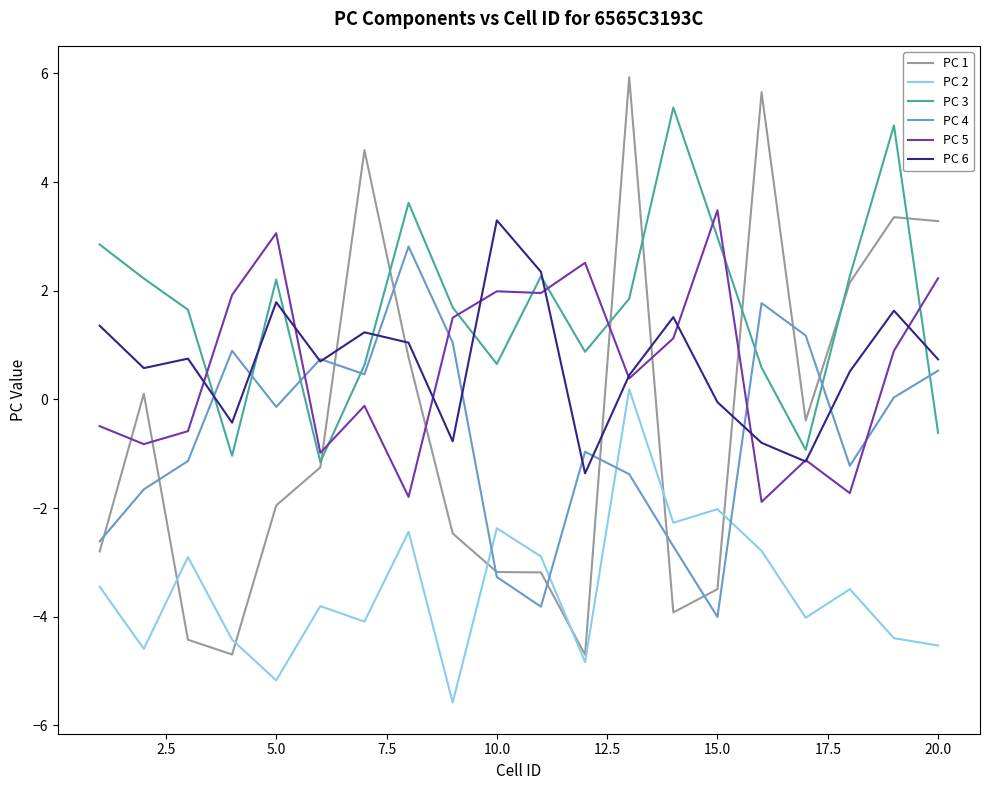

Which series has the largest total across all categories?

PC 3